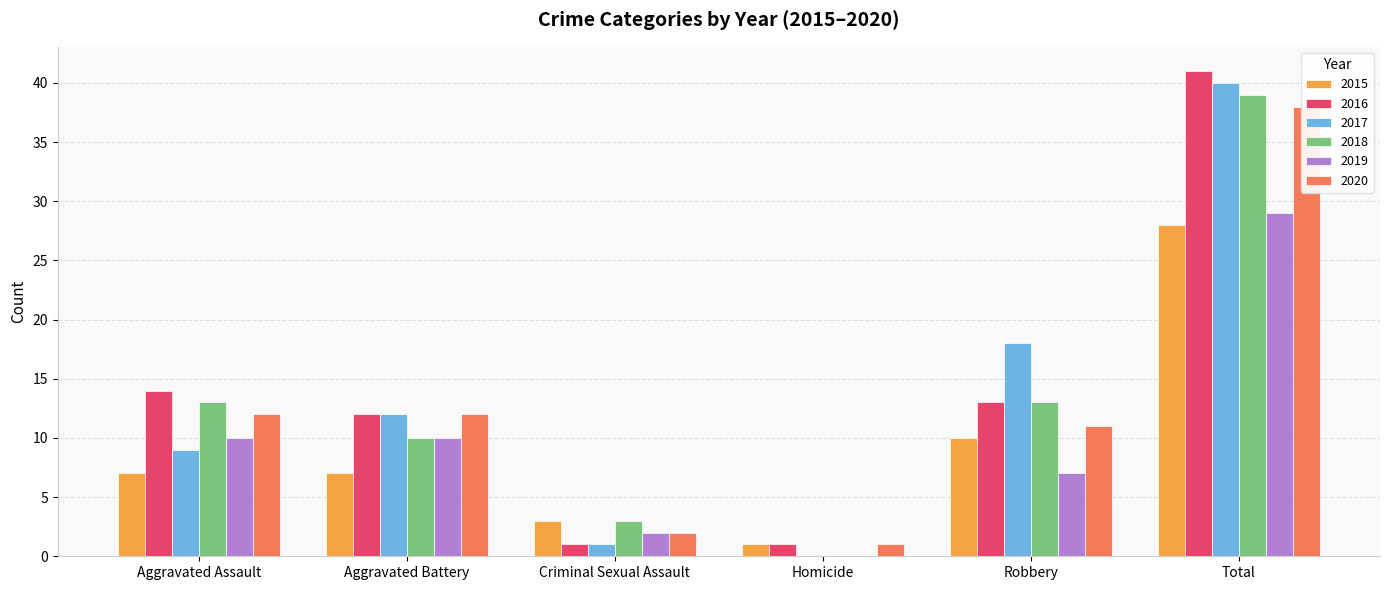

What position from the right is Criminal Sexual Assault?

4